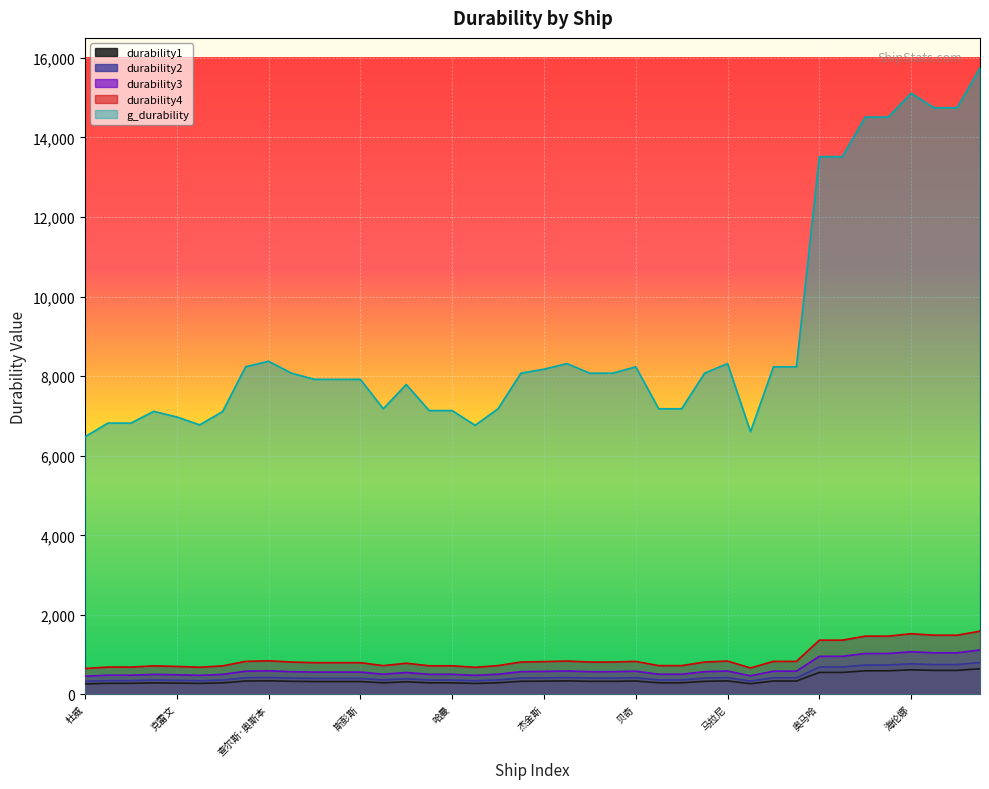

List the series in order of their peak value, highest first.

g_durability, durability4, durability3, durability2, durability1